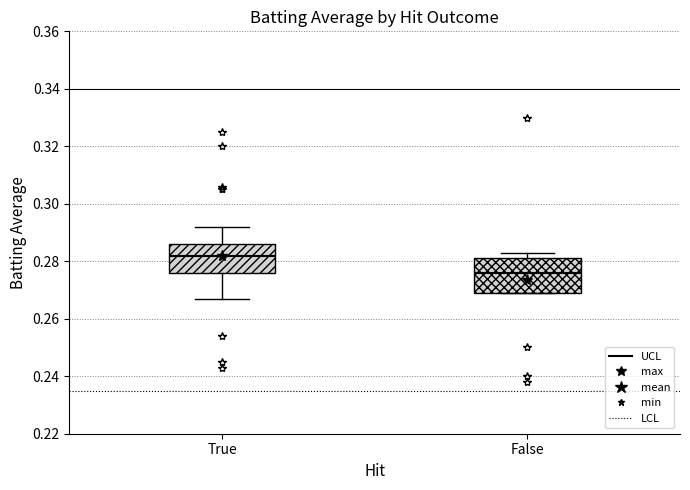

Reading left to right, transcribe this box plot: for each box, give where its median line is, the range the box spans, and where its two whiskers end, as read against the y-axis. The values are not printed on the chart, so give them approximately, as read against the axis.

True: median 0.282, box 0.276 to 0.286, whiskers 0.268 to 0.292
False: median 0.276, box 0.270 to 0.282, whiskers 0.270 to 0.284